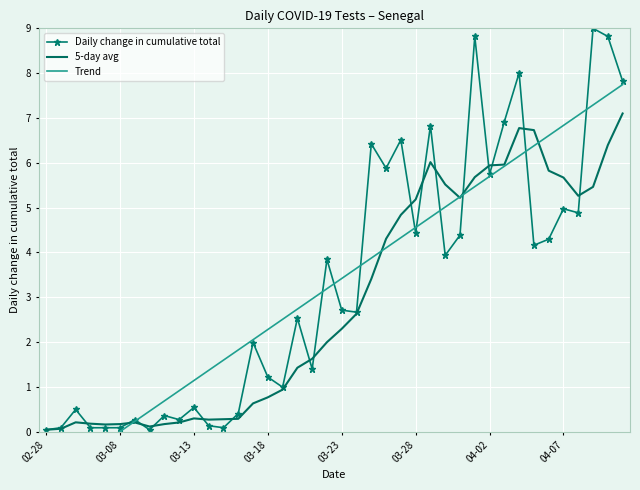

Is it true that Daily change in cumulative total equals 0.8 at 03-18?

False